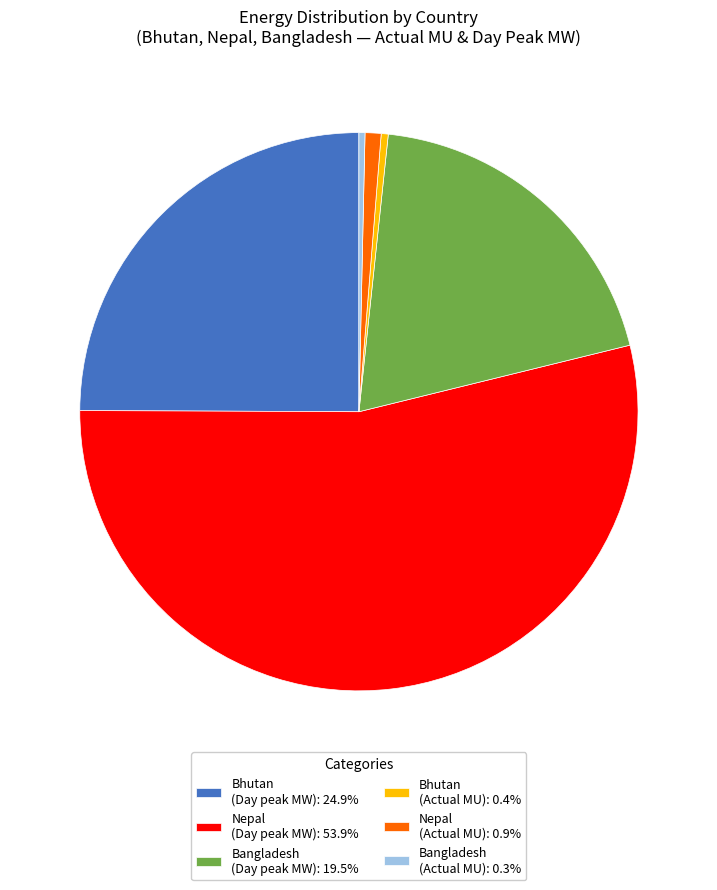

Does Bhutan (Actual MU): 0.4% account for over 50% of the chart?

No